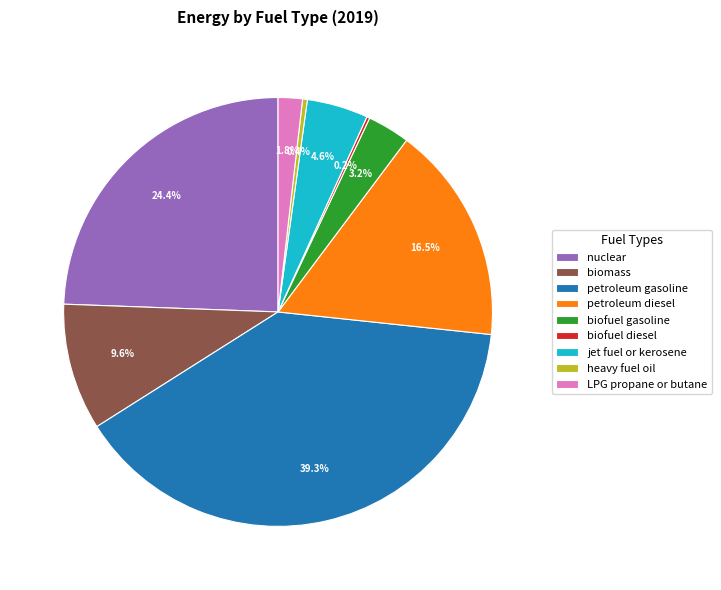

What percentage is NOT represented by LPG propane or butane?

98.2%